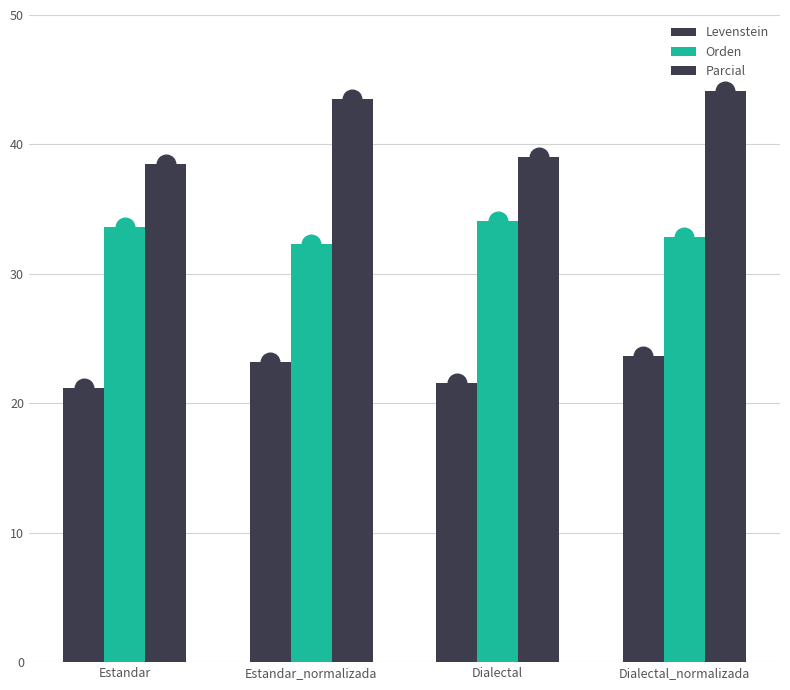

Which series has the widest spread of Y values?

Parcial